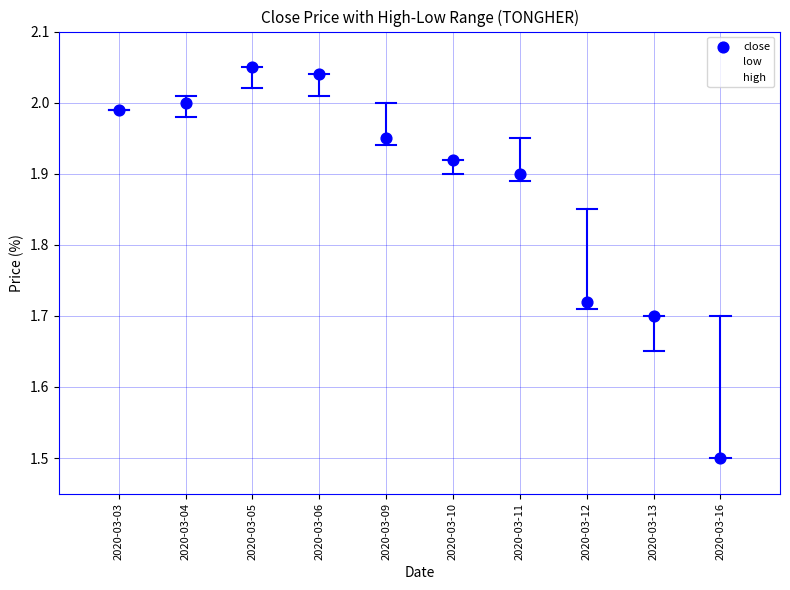

Is the value of high at 2020-03-12 greater than the value of close at 2020-03-13?

Yes